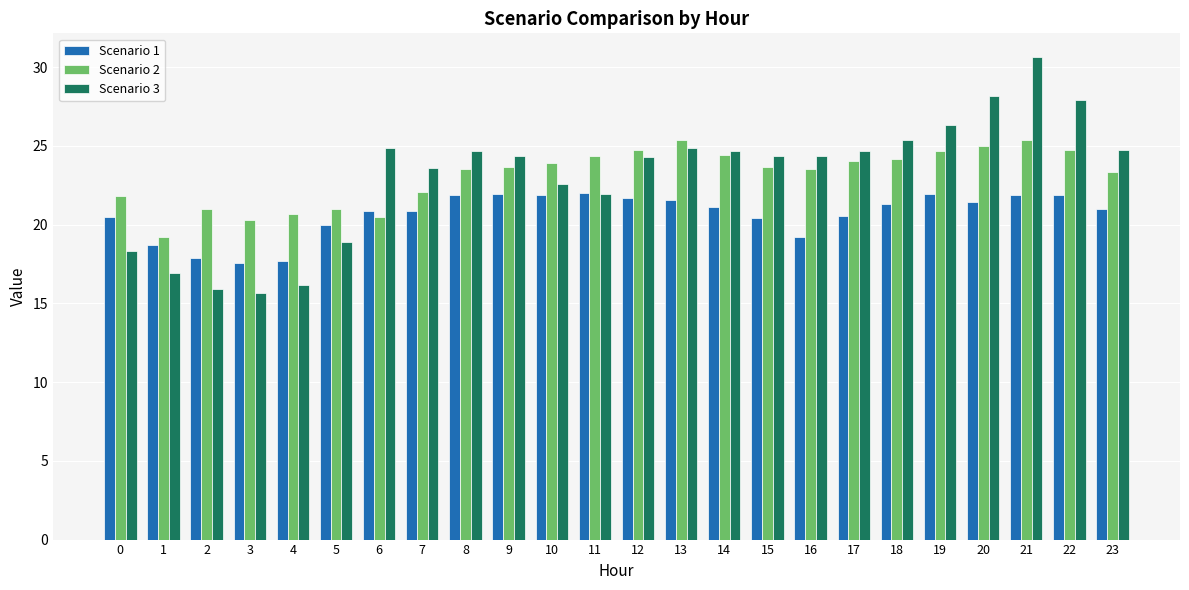

What is the difference between the maximum and second lowest values in the Scenario 1 series?

4.3